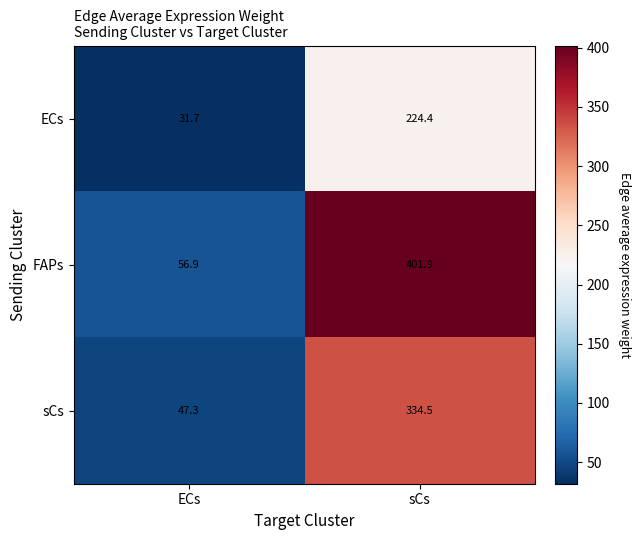

Rank the series by their average value, from highest to lowest.

FAPs, sCs, ECs